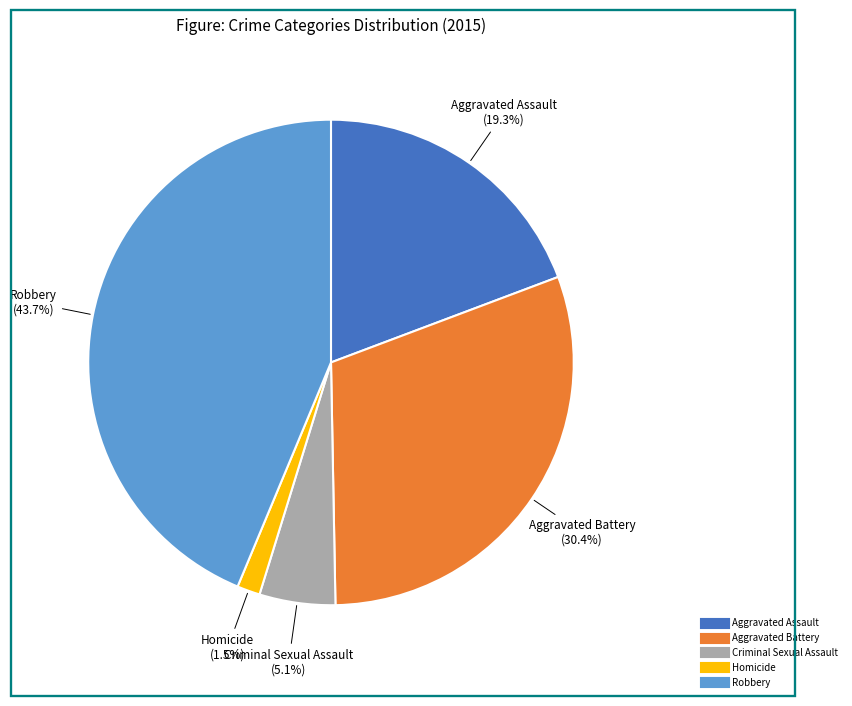

Rank the categories by value from highest to lowest.

Robbery, Aggravated Battery, Aggravated Assault, Criminal Sexual Assault, Homicide